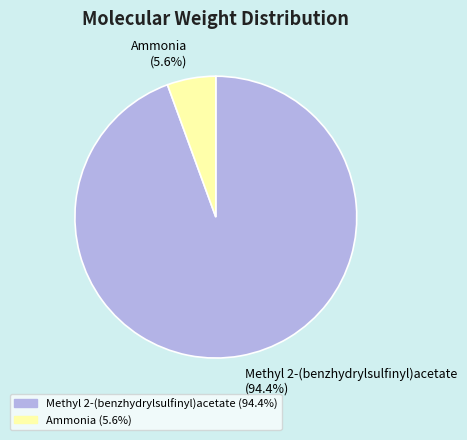

Which category accounts for the majority?

Methyl 2-(benzhydrylsulfinyl)acetate